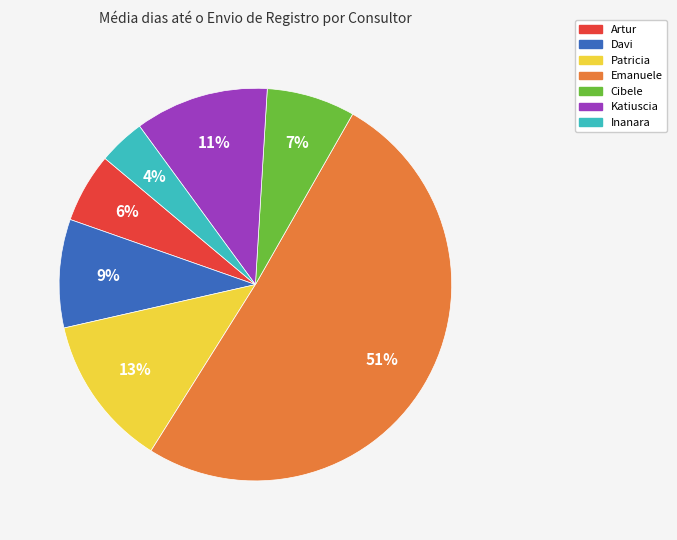

To the nearest percent, what is the difference between the Patricia and Emanuele slice percentages?

38%